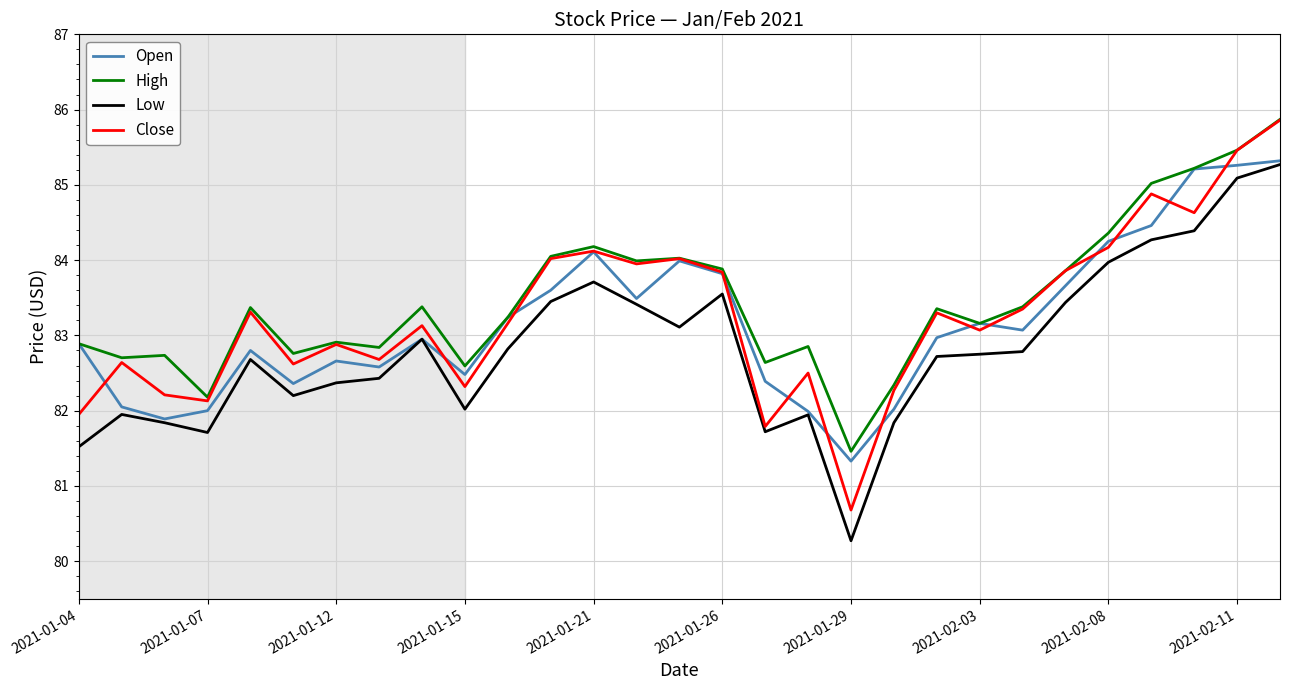

What is the maximum value for Close?

85.9